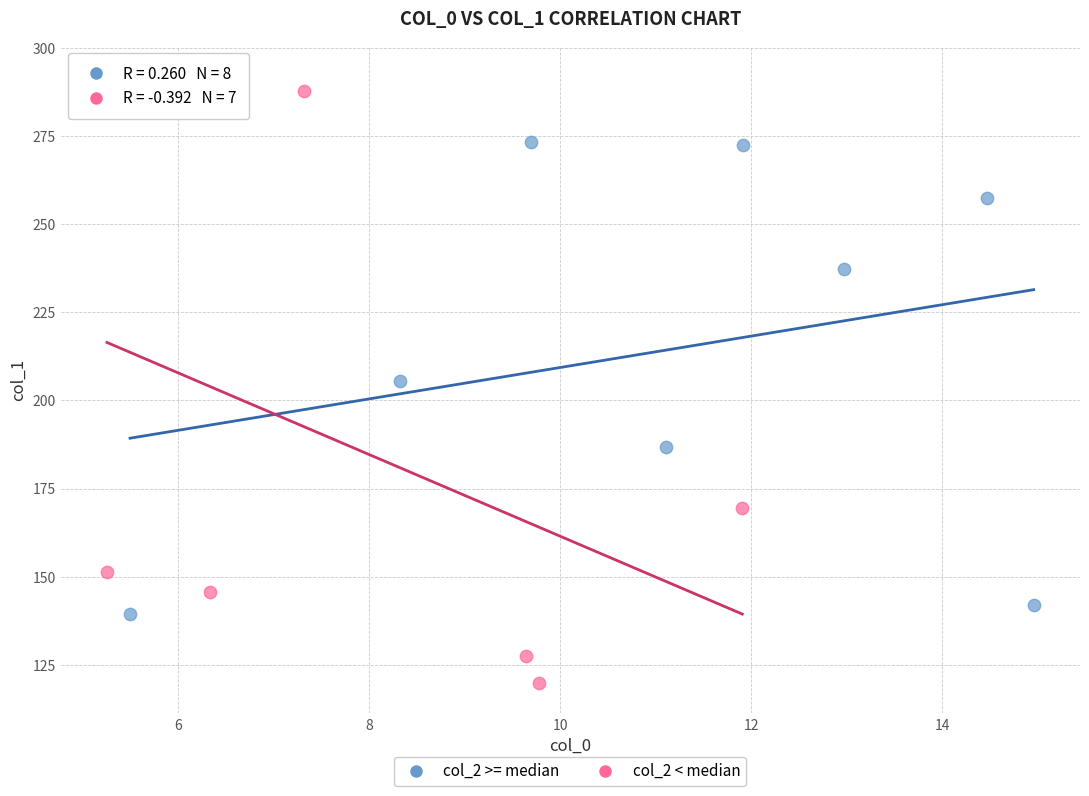

Which series has the largest Y range (max minus min)?

col_2 < median